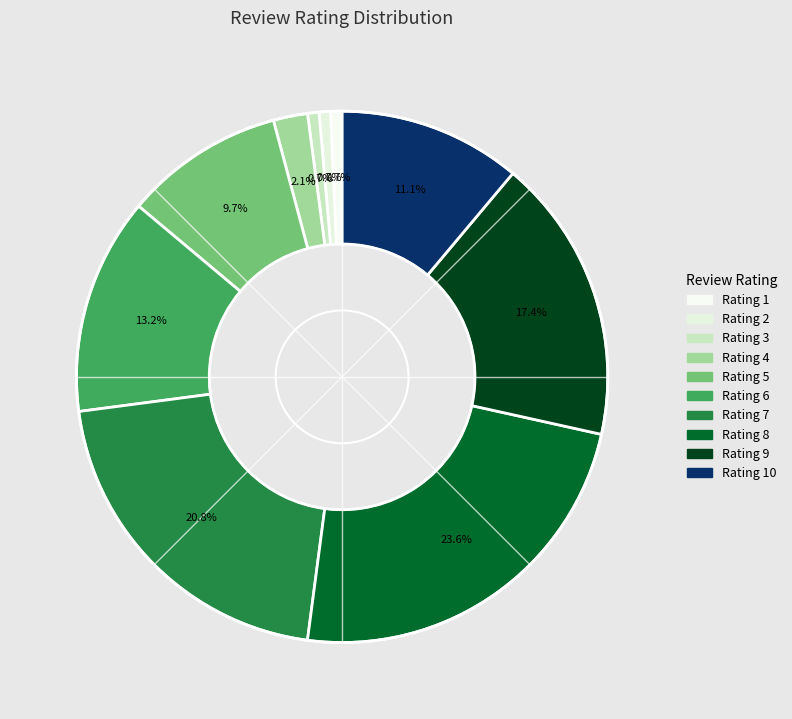

How many slices are in this pie chart?

10